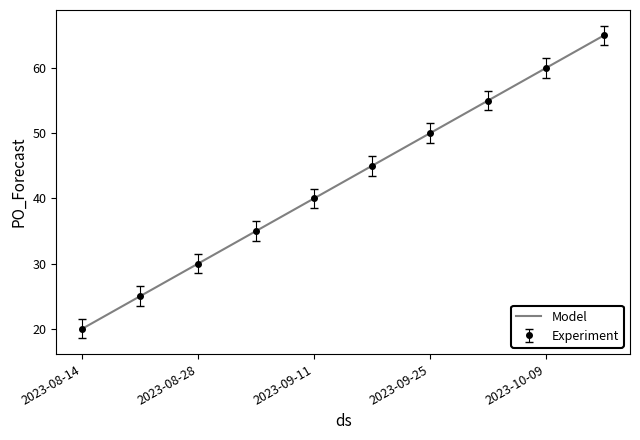

How many data points does each series have?

10